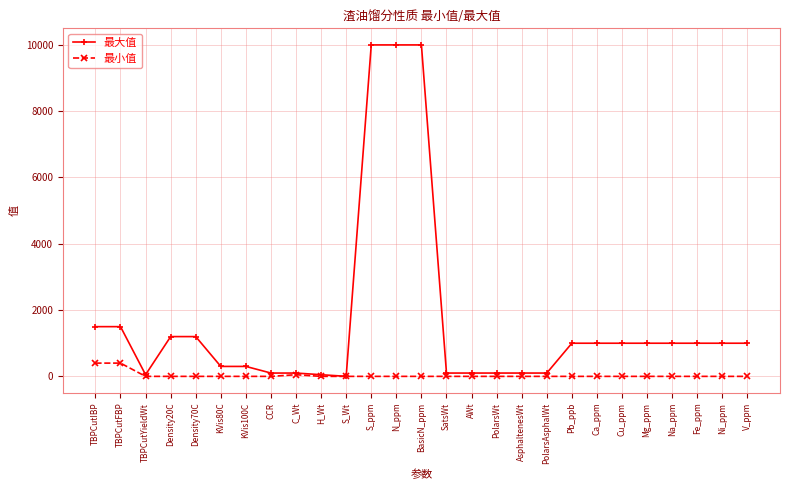

What is the difference between the highest and lowest values at KVis100C?

300